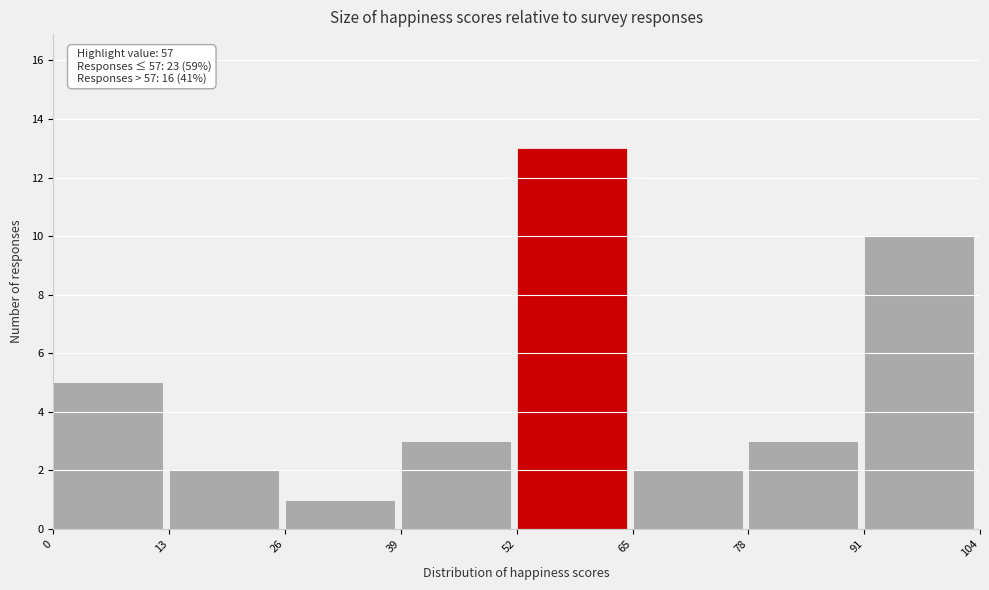

Over which range of the x-axis is the bar tallest?

52 to 65